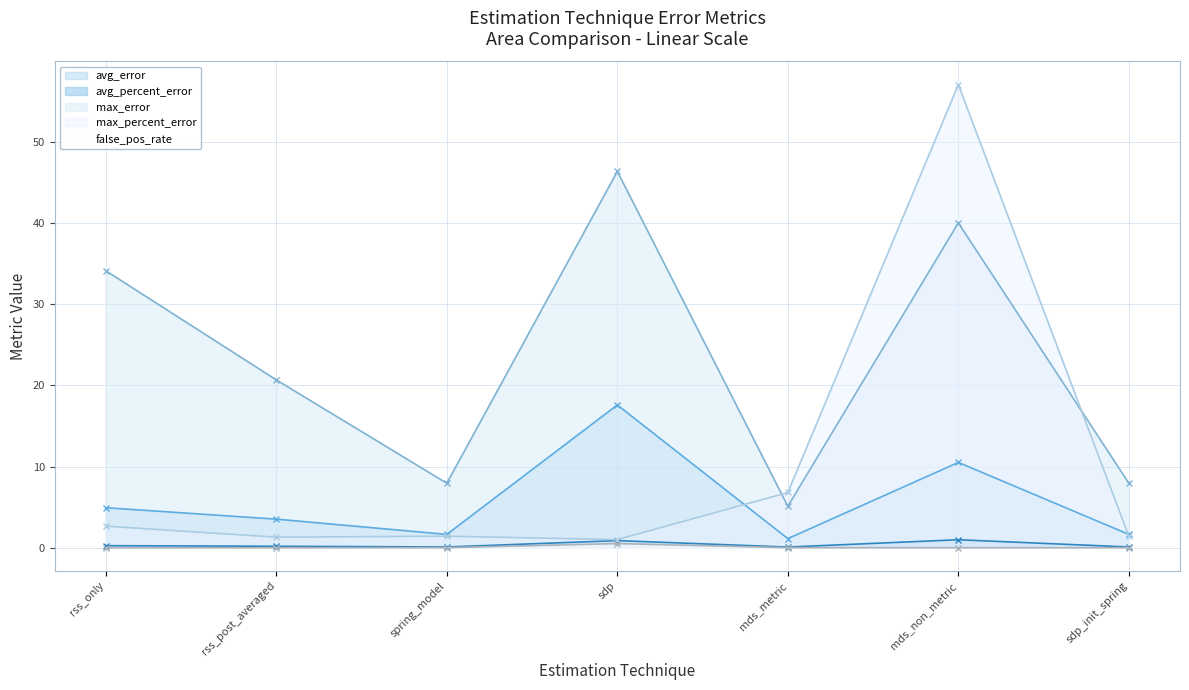

Does the chart display data point markers on the line(s)?

Yes